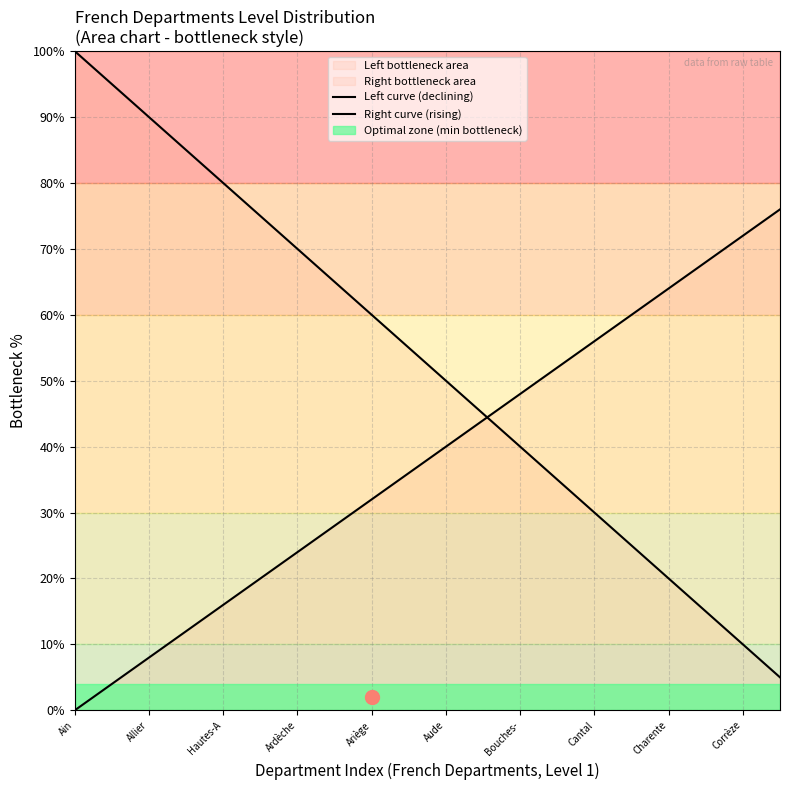

After their last crossing, which series has the higher values: Left curve (declining) or Right curve (rising)?

Right curve (rising)